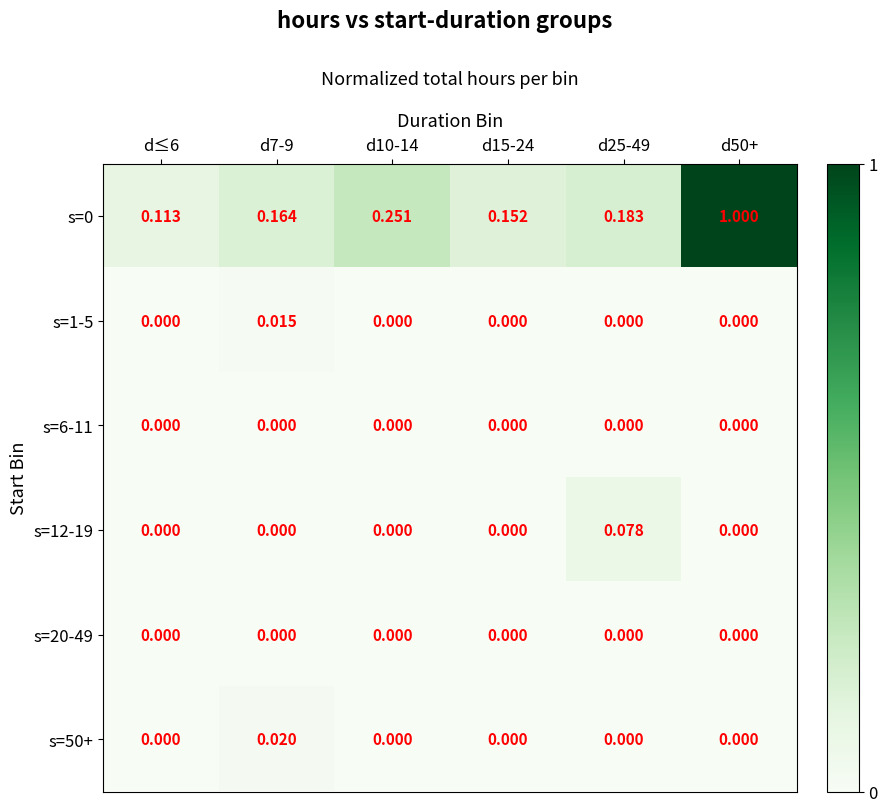

Is the value of s=12-19 at d25-49 greater than the value of s=6-11 at d≤6?

Yes